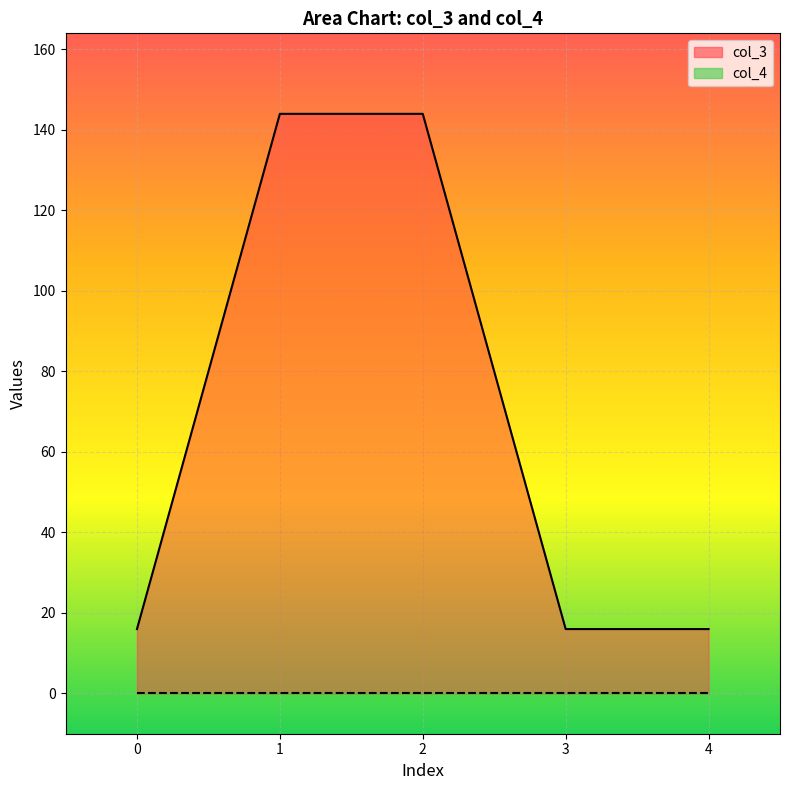

Reading left to right, what are all the values shown in this chart?

16	144	144	16	16